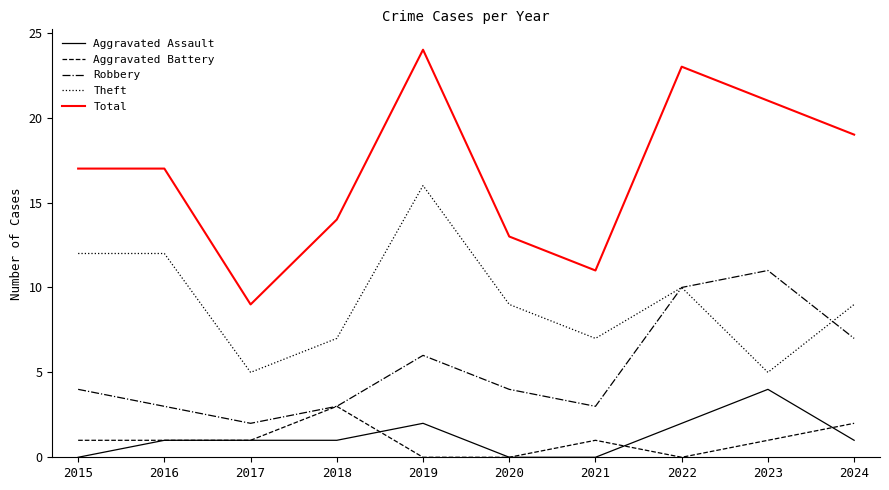

What is the highest value of the Total series?

24